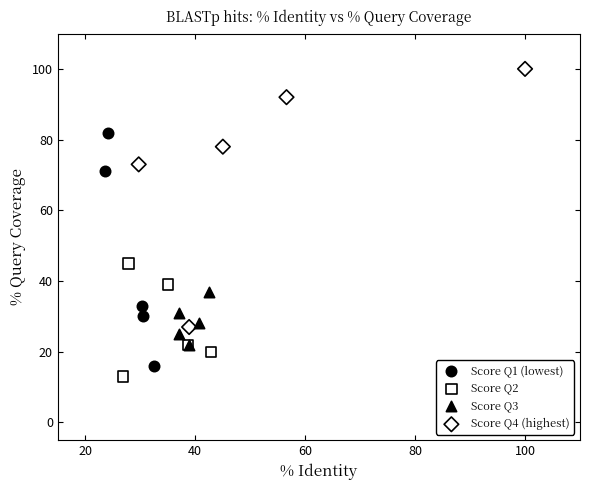

Which series reaches the maximum Y coordinate?

Score Q4 (highest)